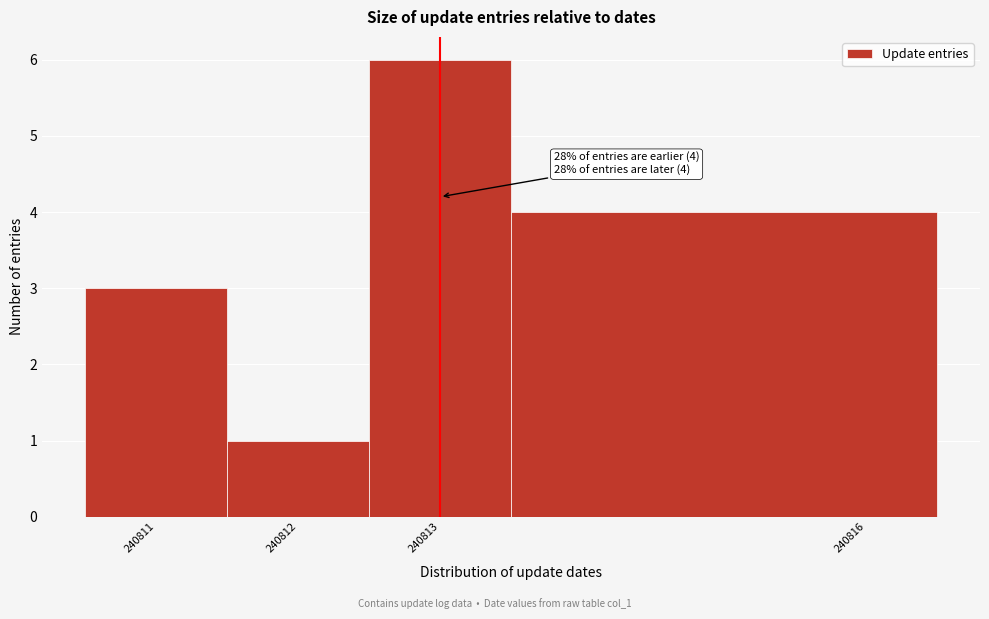

Over which range of the x-axis is the bar tallest?

240812.5 to 240813.5